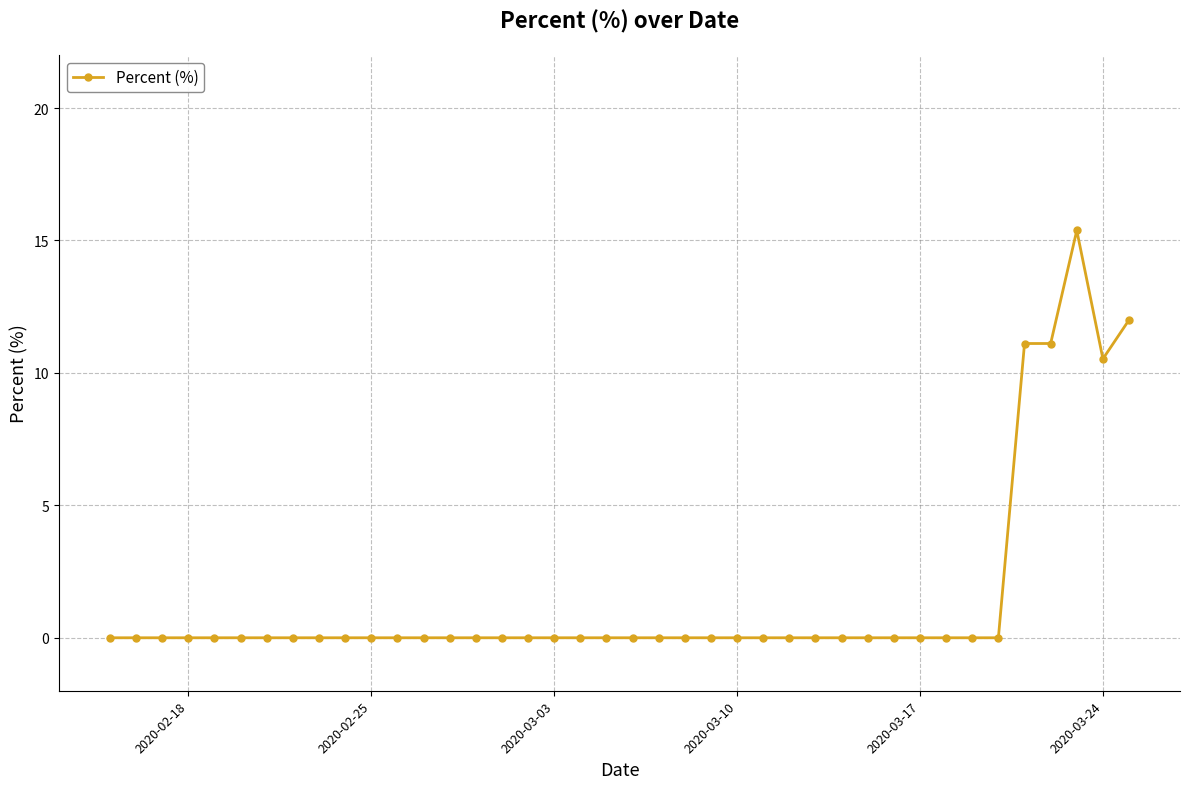

What is the value of the 40th point from the left?

12.0